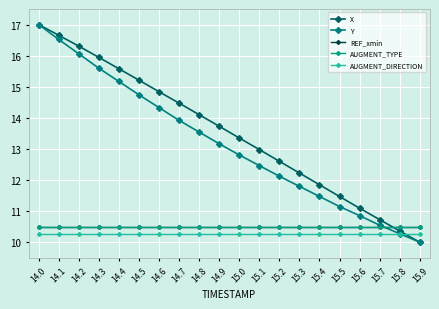

True or false: AUGMENT_DIRECTION and X cross at least once.

True